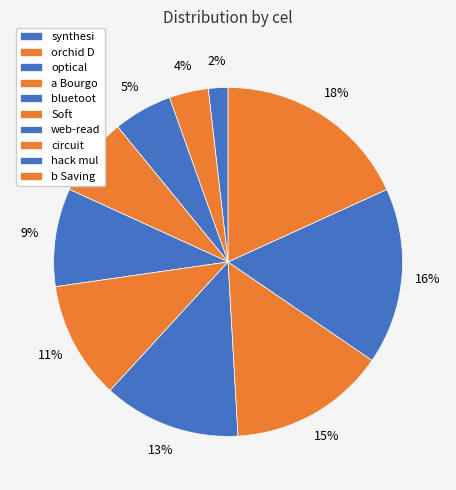

The b Saving slice represents 28% of the pie. True or false?

False